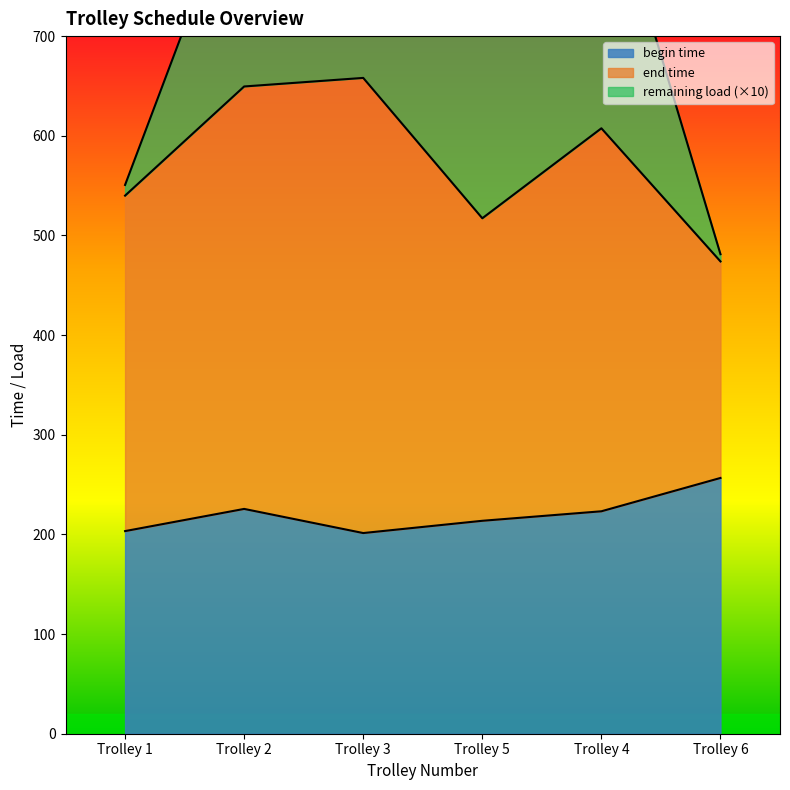

Does the chart have visible grid lines?

No